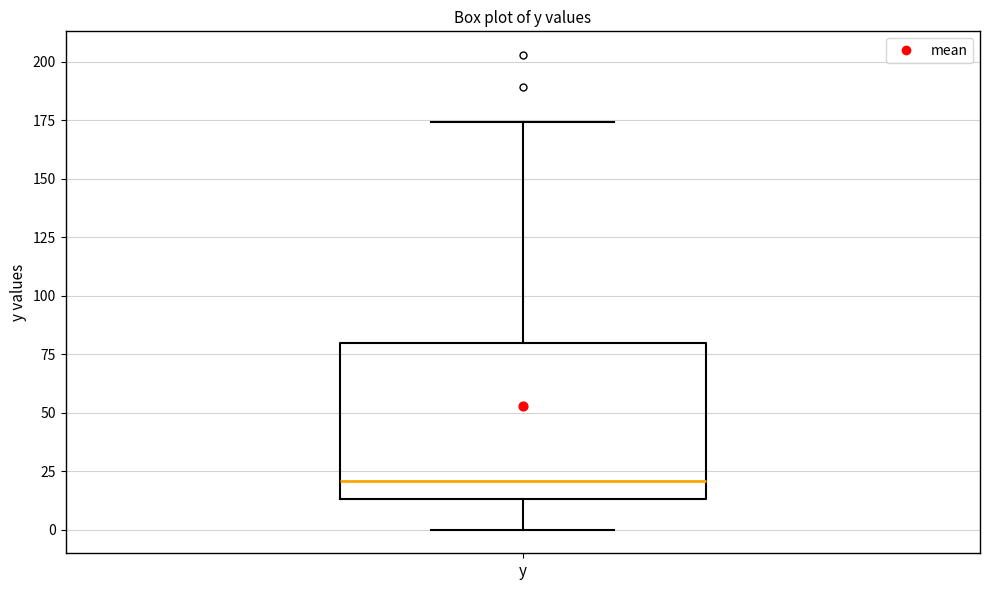

Transcribe this box plot: give where the median line is, the range the box spans, and where the two whiskers end, as read against the y-axis. The values are not printed on the chart, so give them approximately, as read against the axis.

median 20, box 15 to 80, whiskers 0 to 175